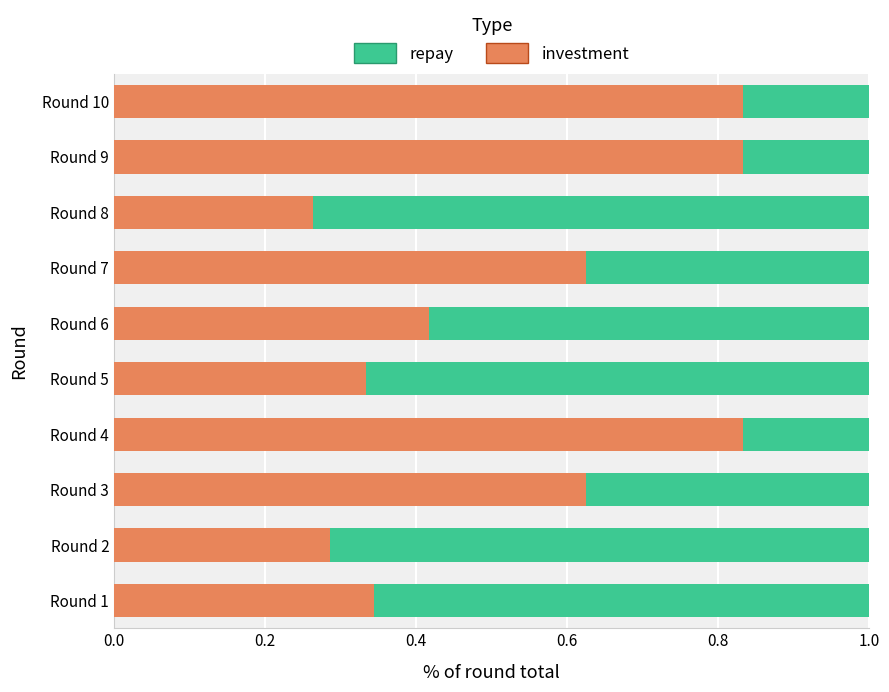

Is it true that repay equals 1.0 at Round 6?

False